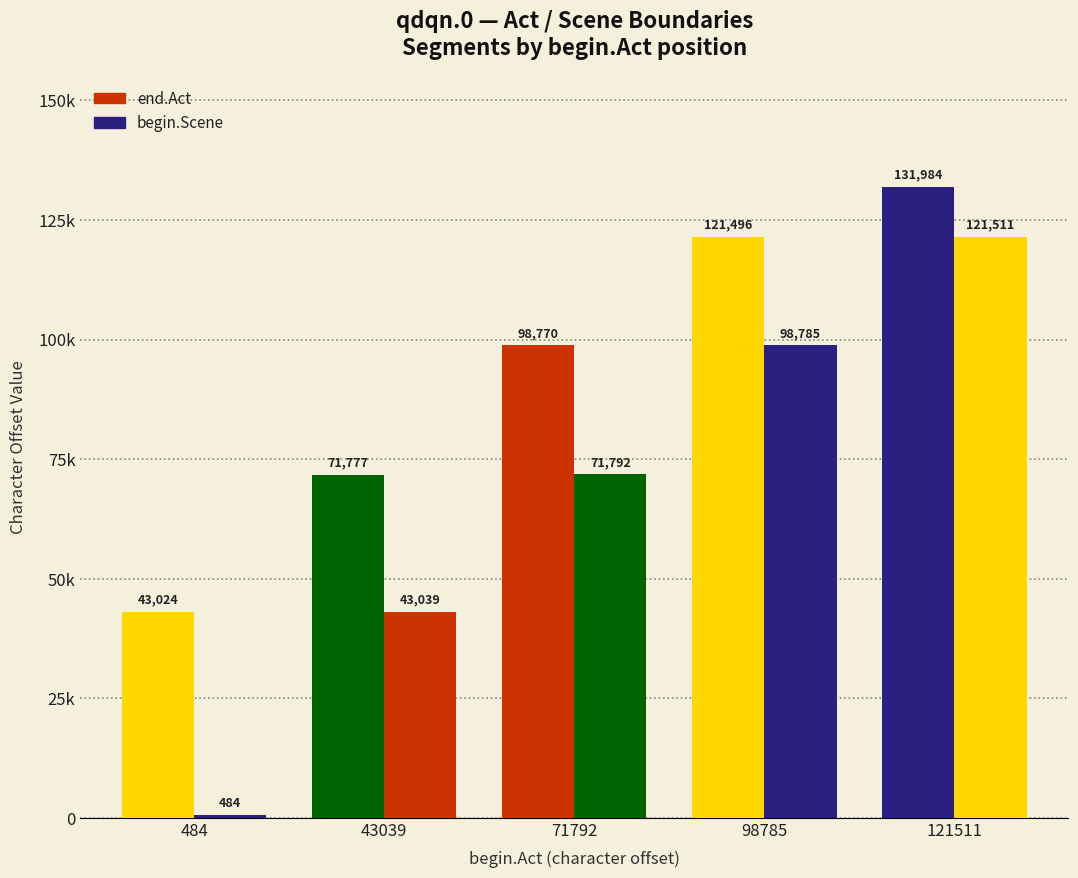

Are the bars grouped side by side (vs. stacked)?

Yes